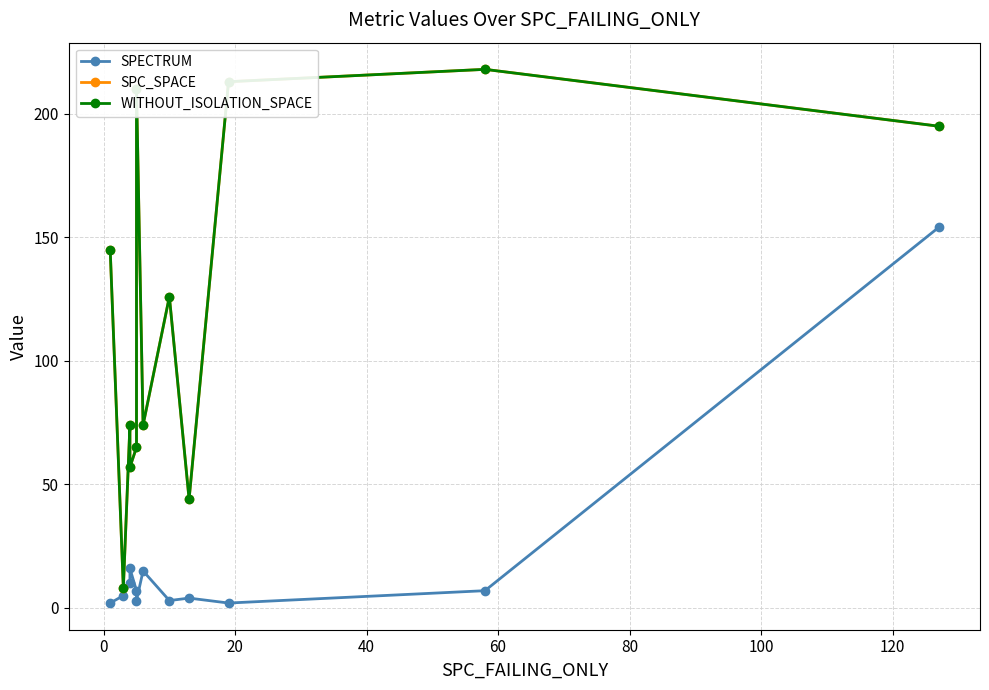

What are all the series names shown in the legend?

SPECTRUM, SPC_SPACE, WITHOUT_ISOLATION_SPACE